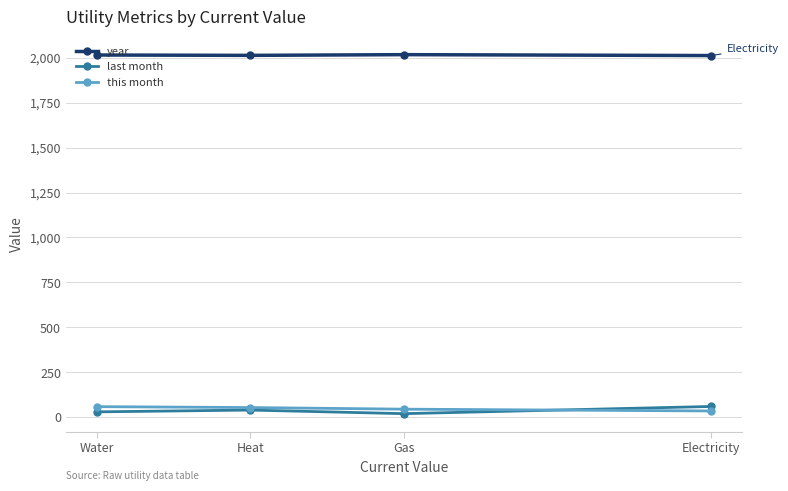

Does the chart have visible grid lines?

Yes